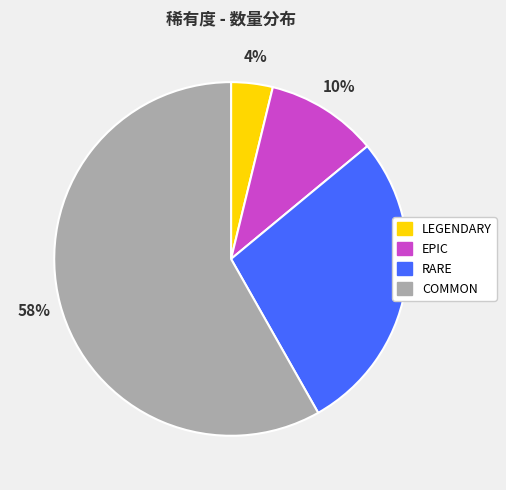

Which has a higher value, RARE or LEGENDARY?

RARE